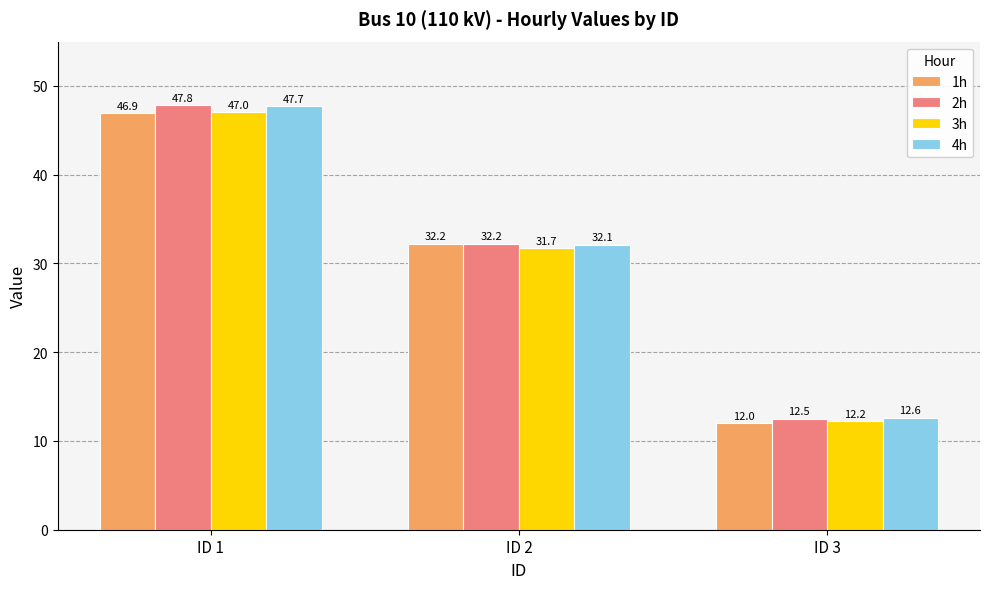

The value of 3h at ID 1 is 47.0. True or false?

True